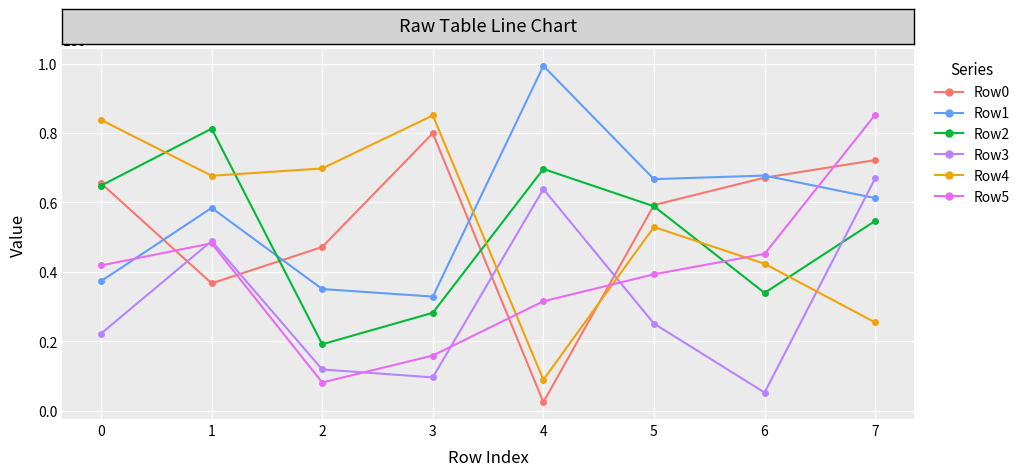

How many values in the Row3 series are below 250567?

4